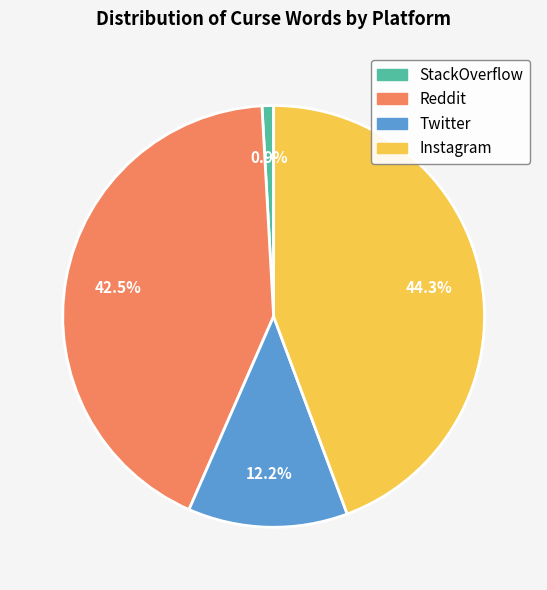

How many segments does this pie chart have?

4